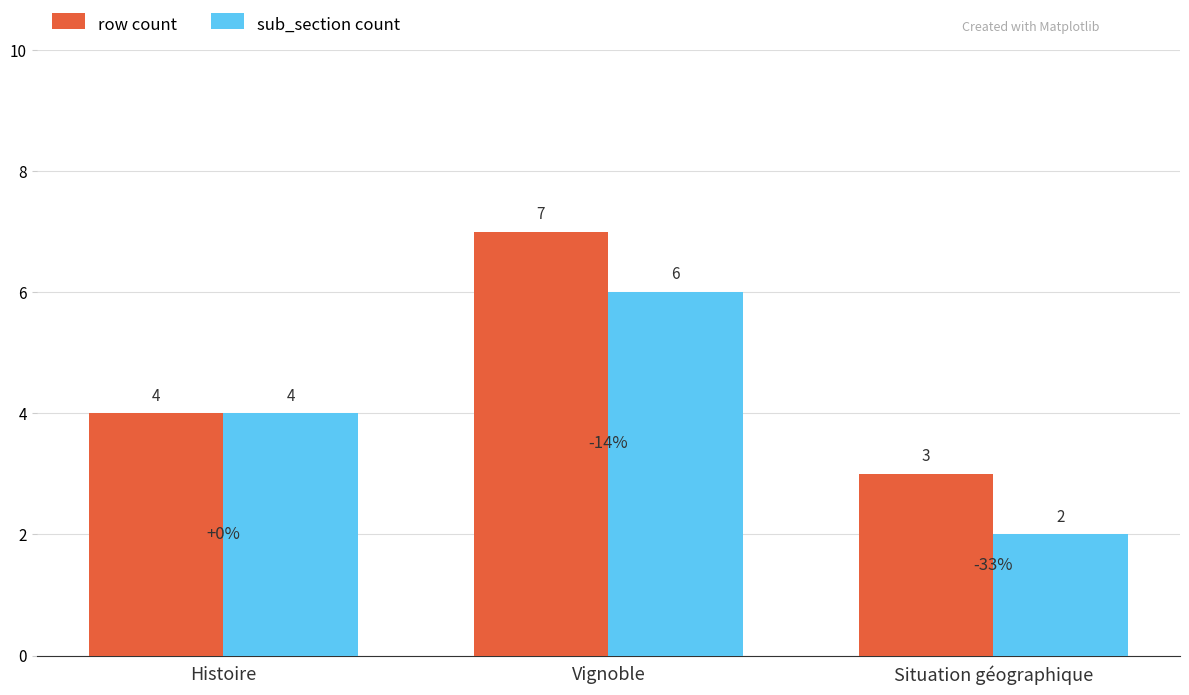

At which label is sub_section count closest to 4?

Histoire